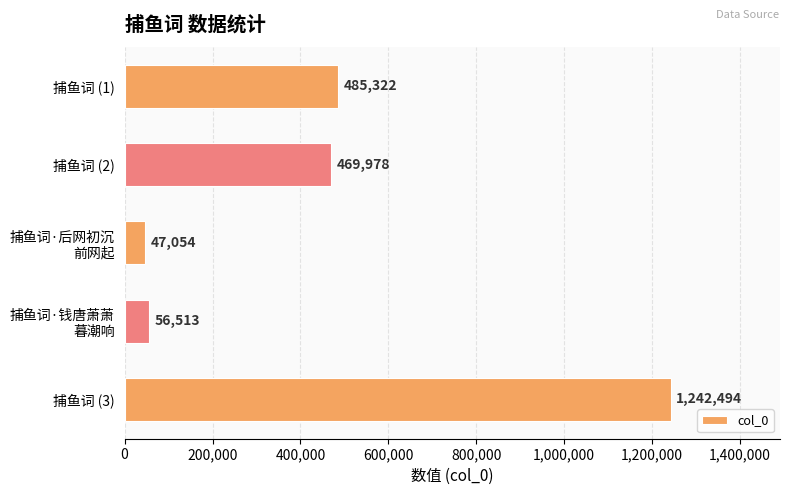

The value at 捕鱼词 (3) is 1882225. True or false?

False